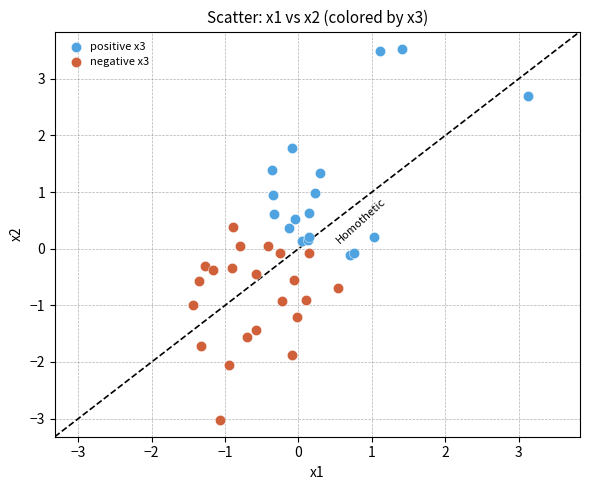

What are all the series names shown in the legend?

positive x3, negative x3